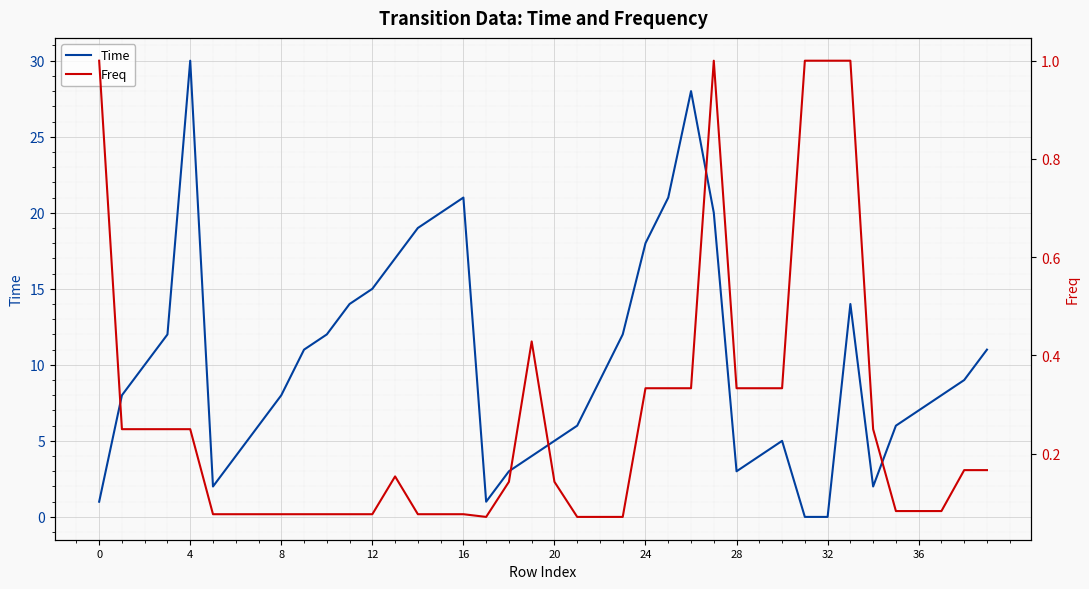

Which series changed the most between 12 and 19?

Time